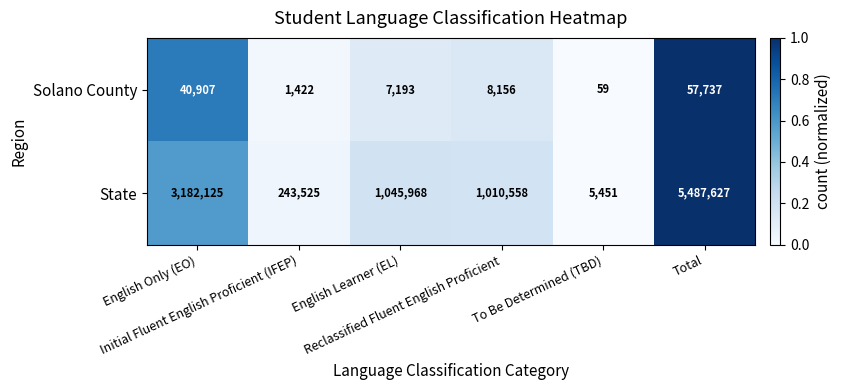

What is the smallest value displayed?

59